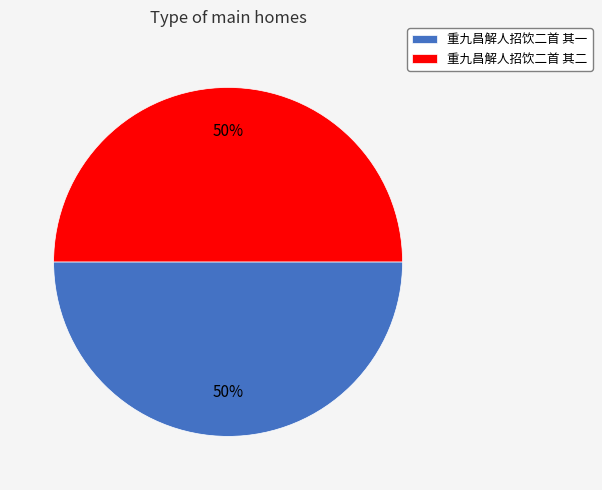

What percentage is the 重九昌解人招饮二首 其二 slice, to the nearest percent?

50%